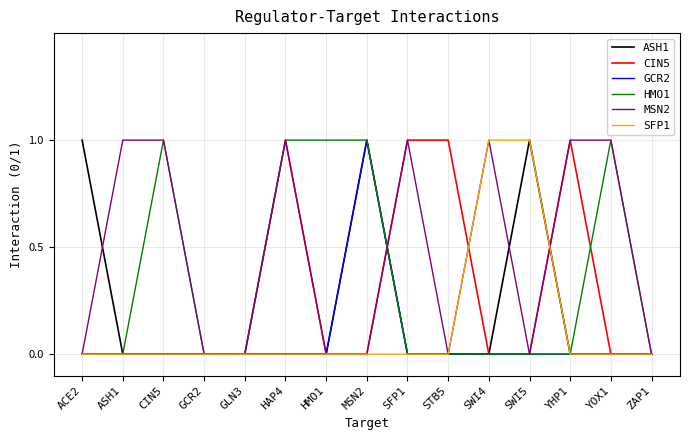

The value of MSN2 at STB5 is -1. True or false?

False